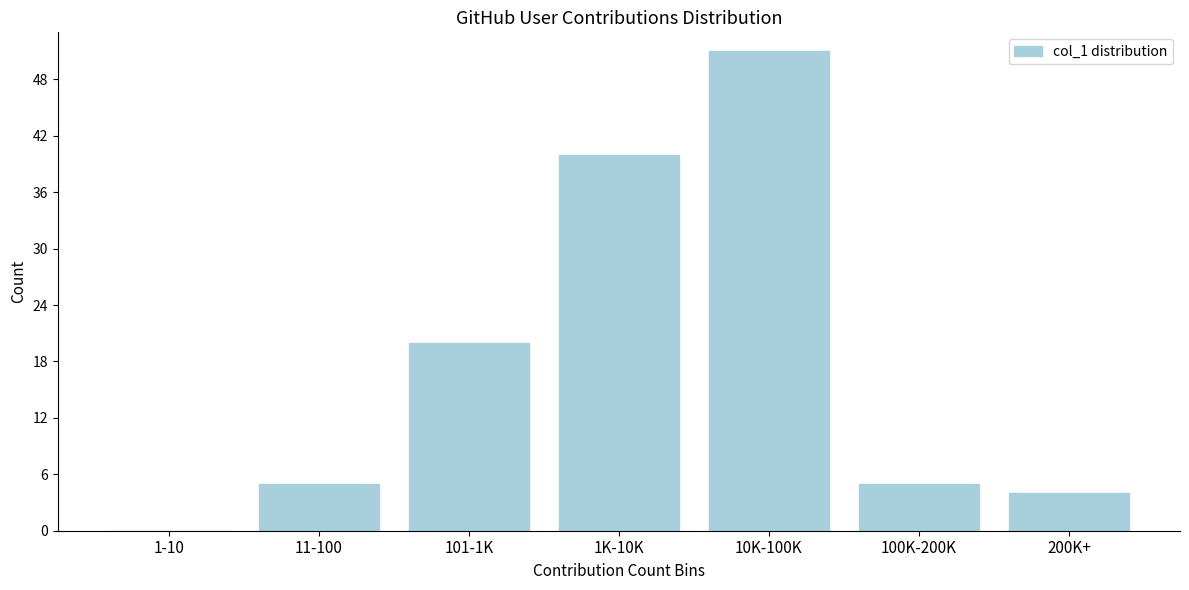

Reading left to right, what are all the values shown in this chart?

1-10=0	11-100=5	101-1K=20	1K-10K=40	10K-100K=51	100K-200K=5	200K+=4